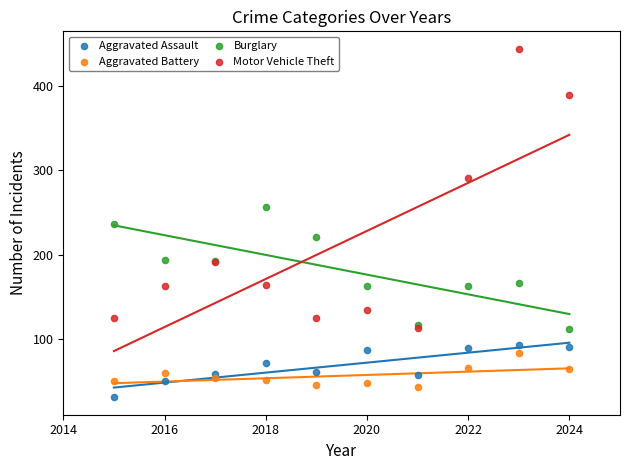

In the Motor Vehicle Theft series, what Y value is closest to 278?

291